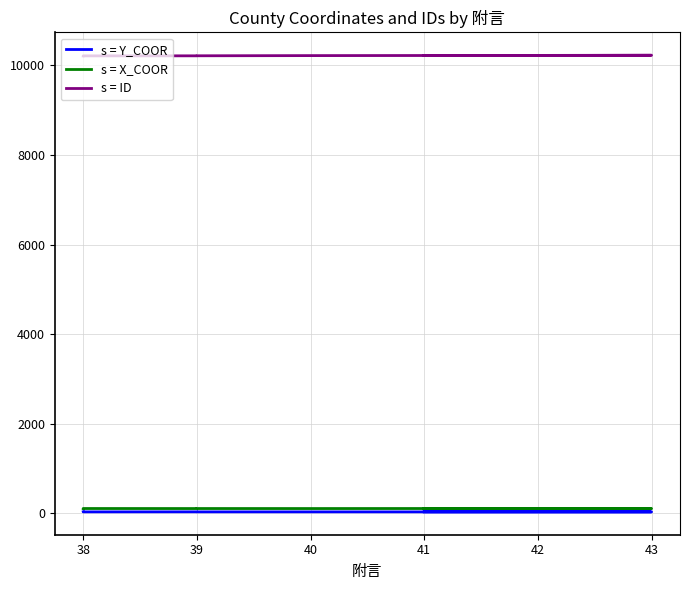

Rank the series by their maximum value, from highest to lowest.

s = ID, s = X_COOR, s = Y_COOR